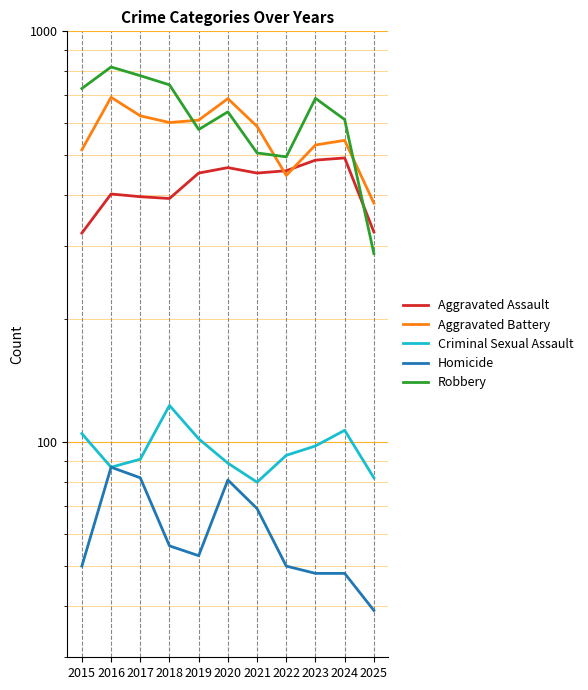

In Aggravated Battery, how many points are lower than both neighbors (excluding endpoints)?

2